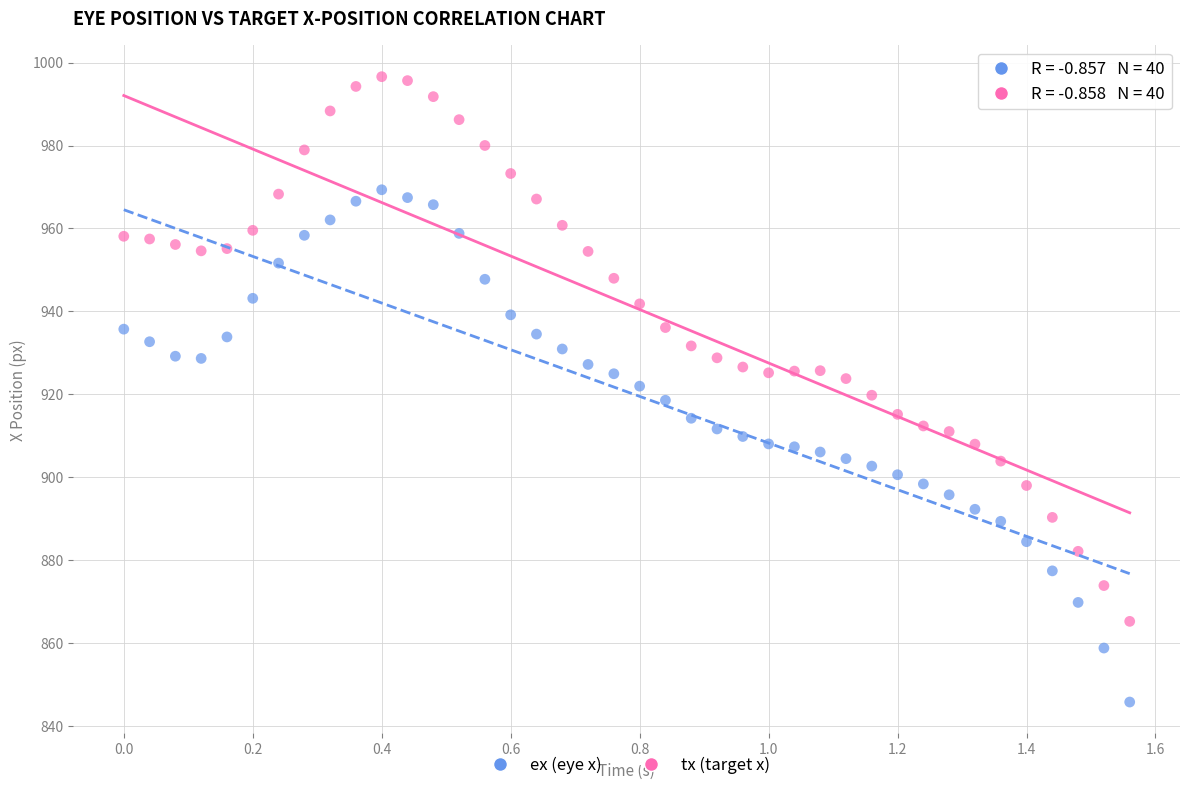

Which series has the widest spread of Y values?

tx (target x)